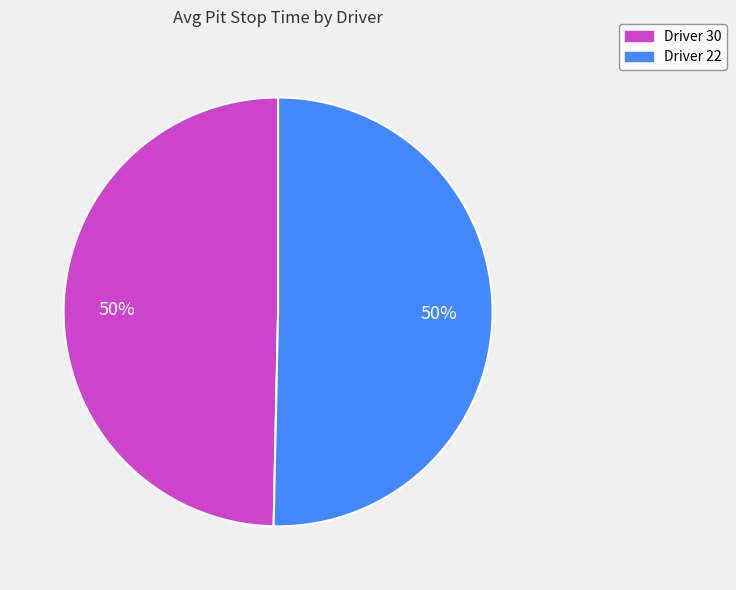

How many slices are in this pie chart?

2